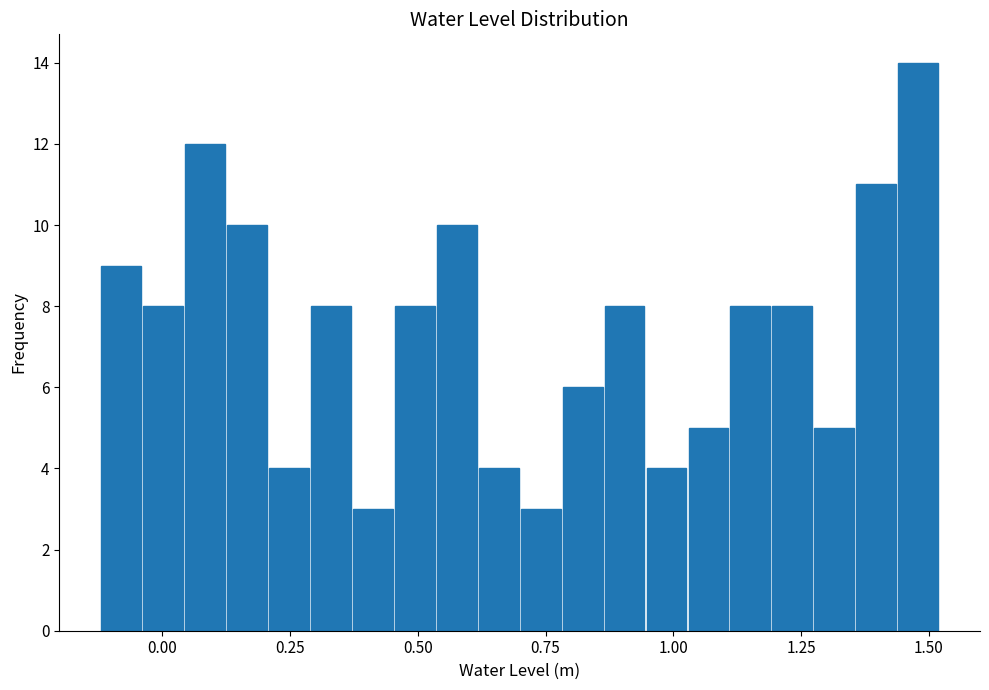

Read against the x-axis, roughly where is the centre of the tallest bar?

1.50